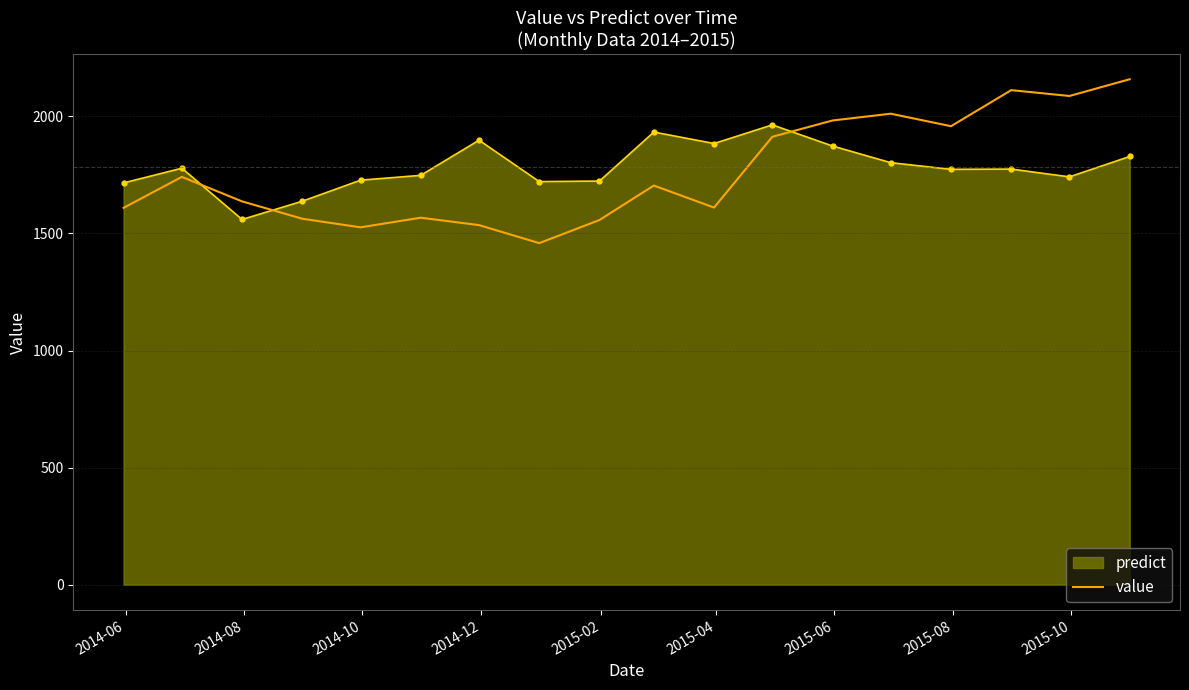

Which series has the largest range (max minus min)?

predict